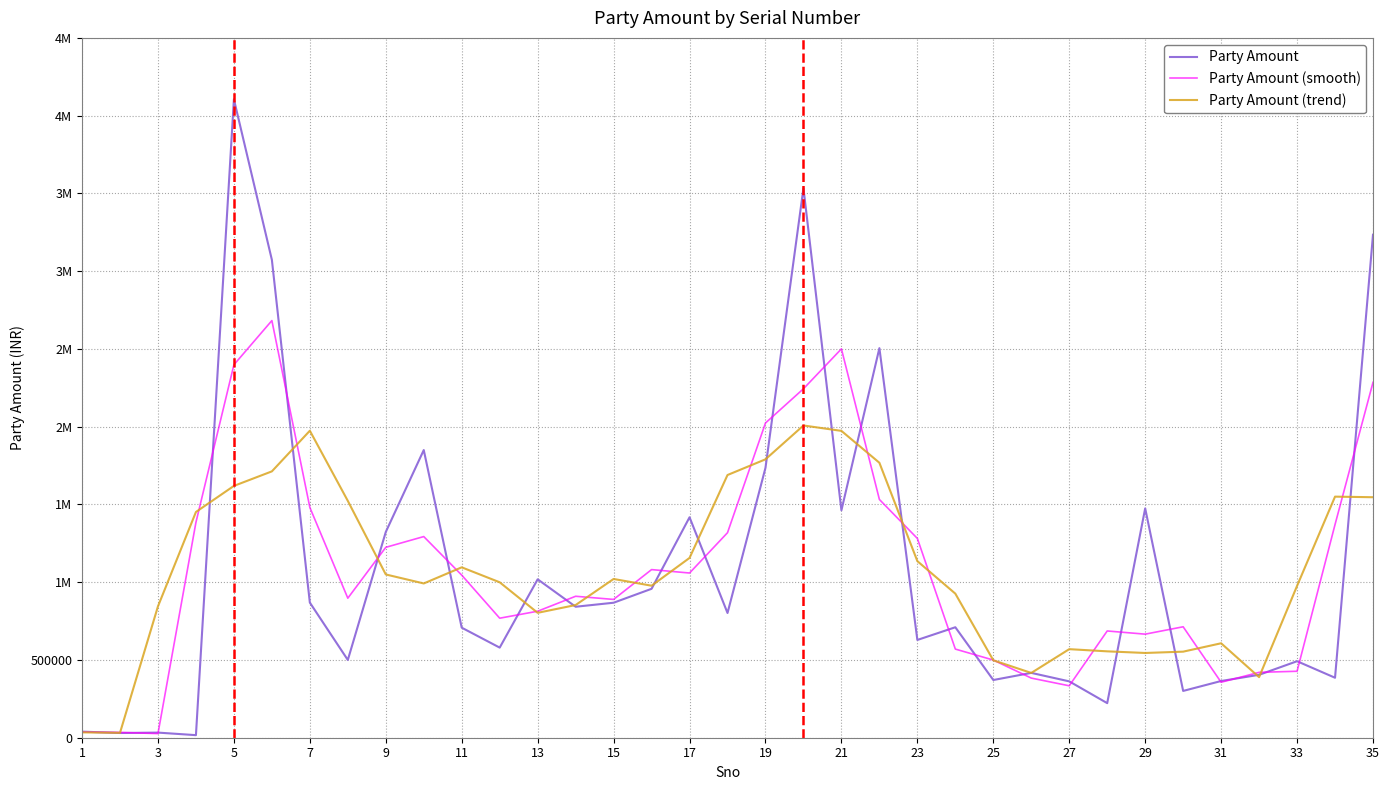

List the series in order of their overall mean, highest first.

Party Amount, Party Amount (smooth), Party Amount (trend)